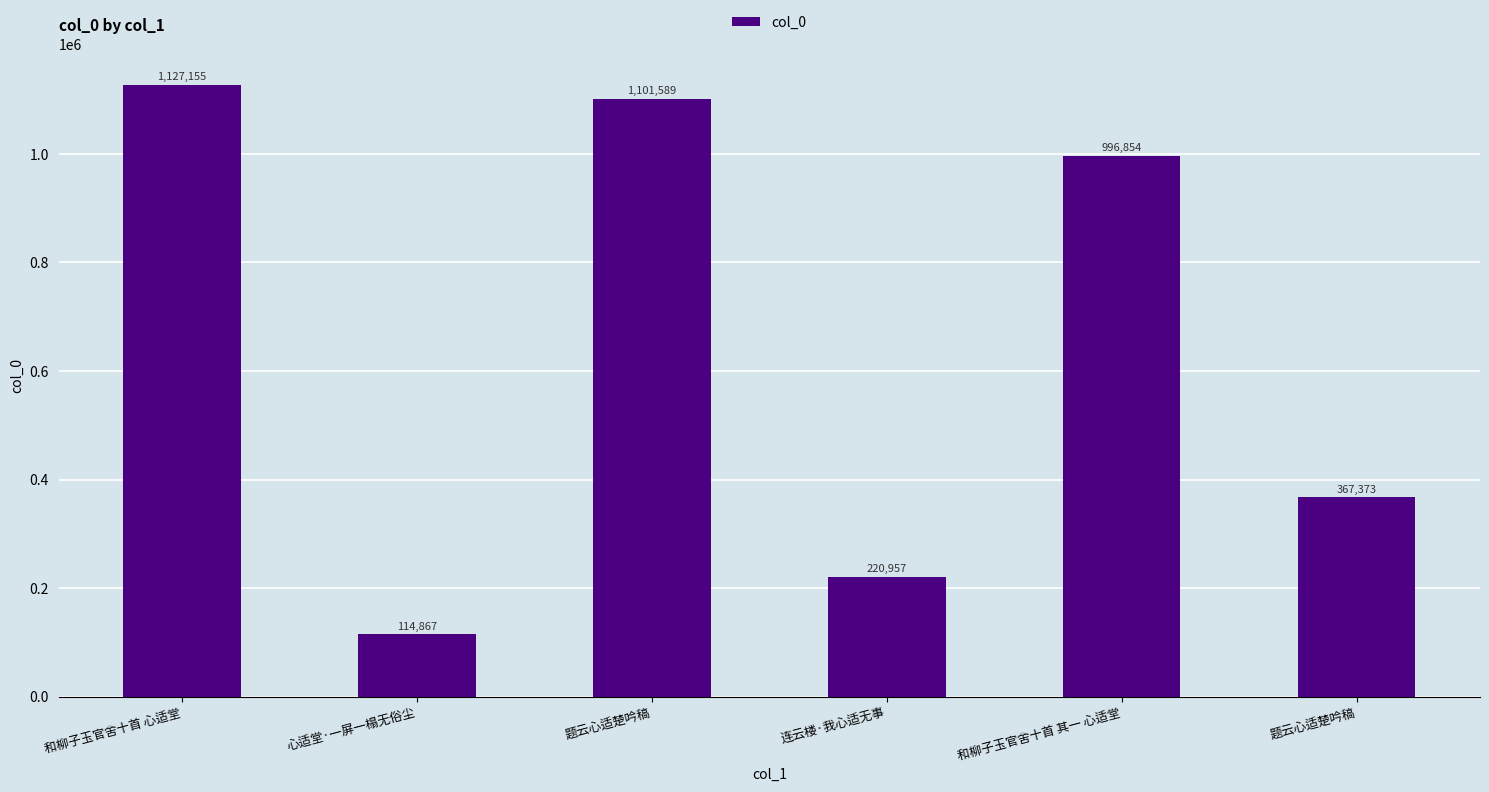

Reading left to right, list all the values displayed in this chart.

1127155	114867	1101589	220957	996854	367373